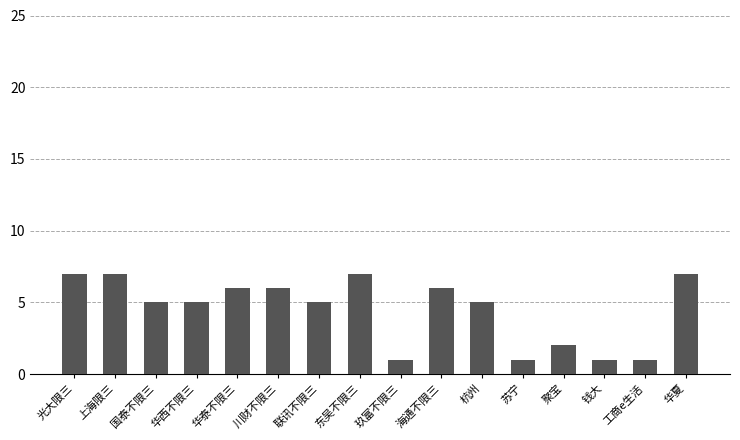

Are the bars horizontal?

No